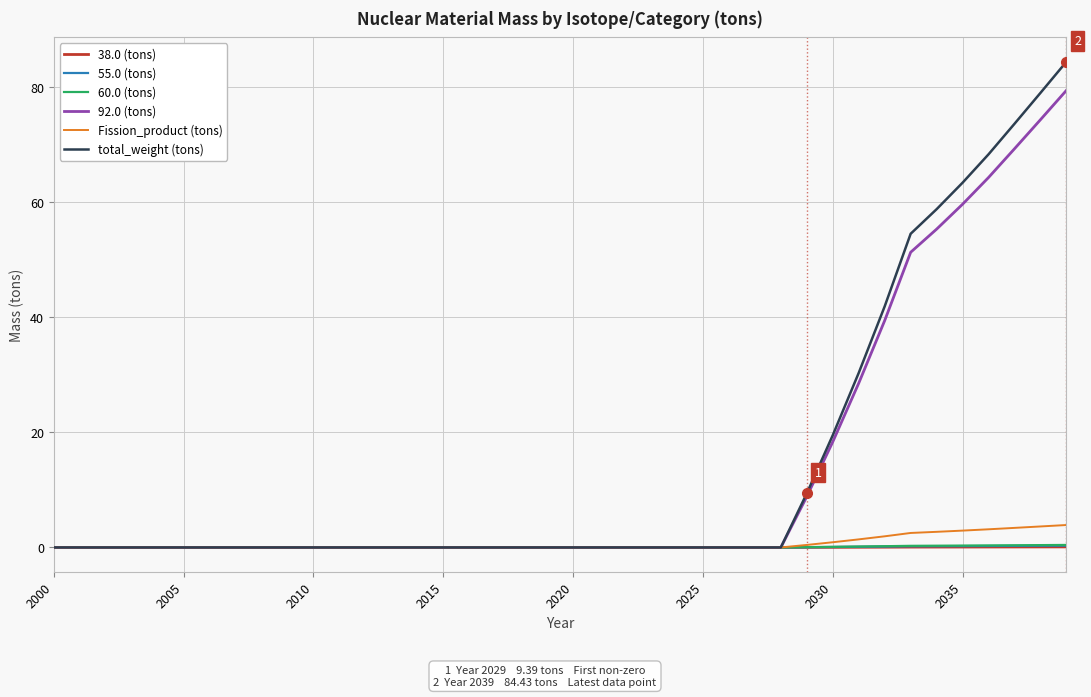

What is the greatest value displayed?

84.4